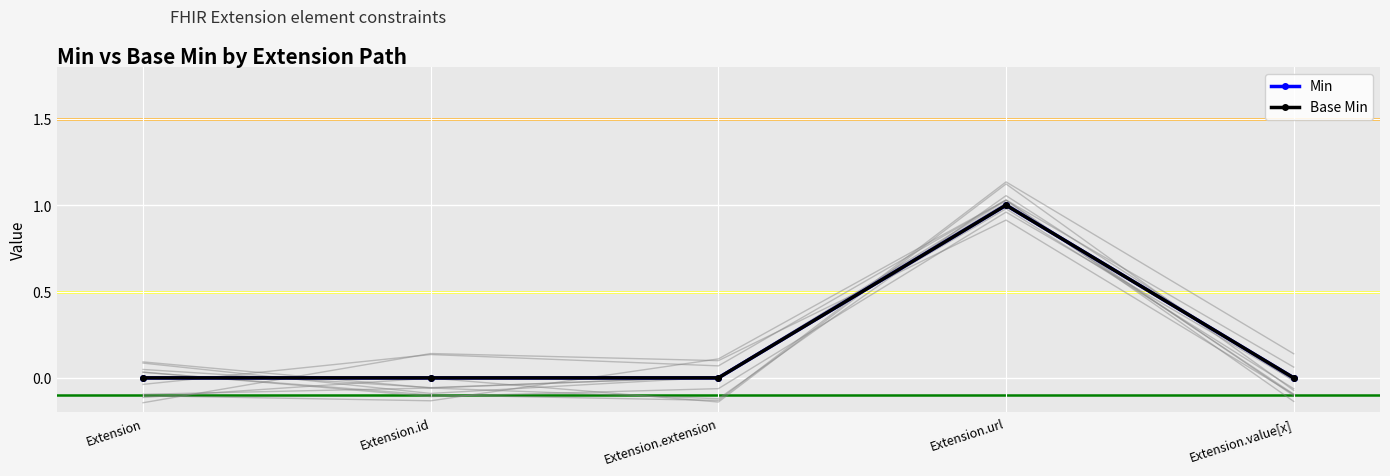

Reading left to right, extract all data points from this chart.

Min: 0	0	0	1	0
Base Min: 0	0	0	1	0